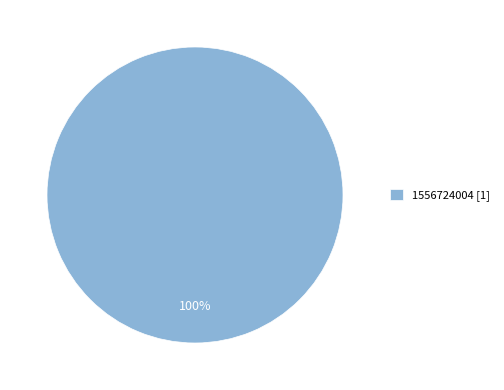

True or false: 1556724004 [1] accounts for 100% of the total.

True